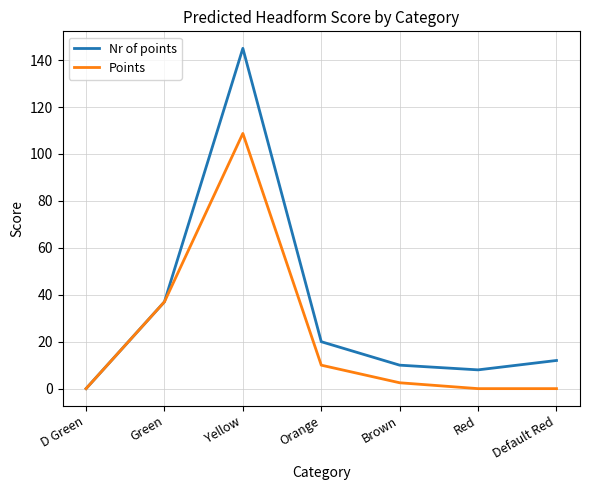

List the series in order of their overall mean, lowest first.

Points, Nr of points